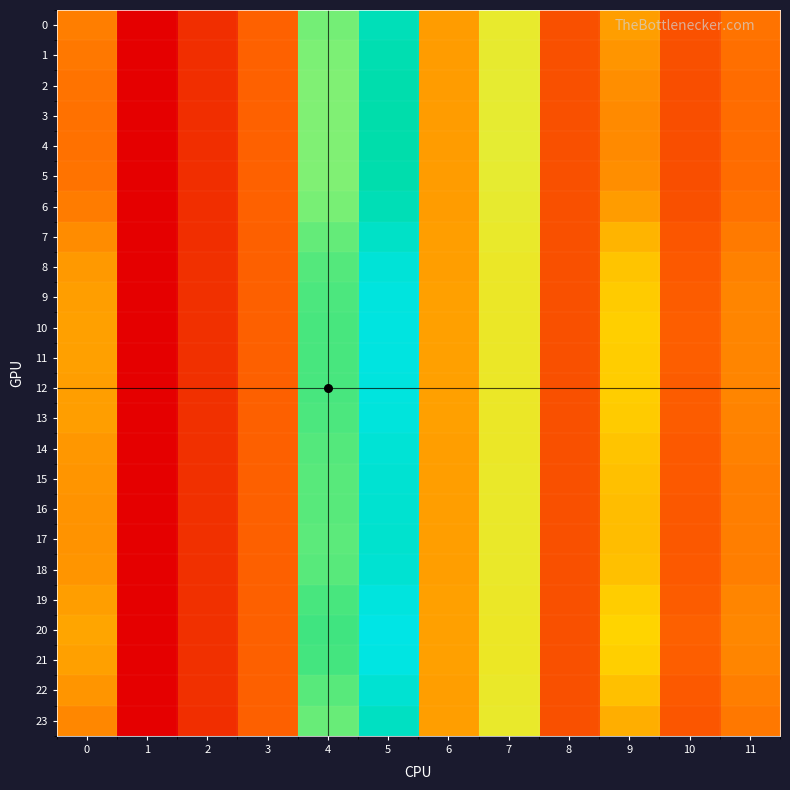

How many categories are shown in the chart?

12